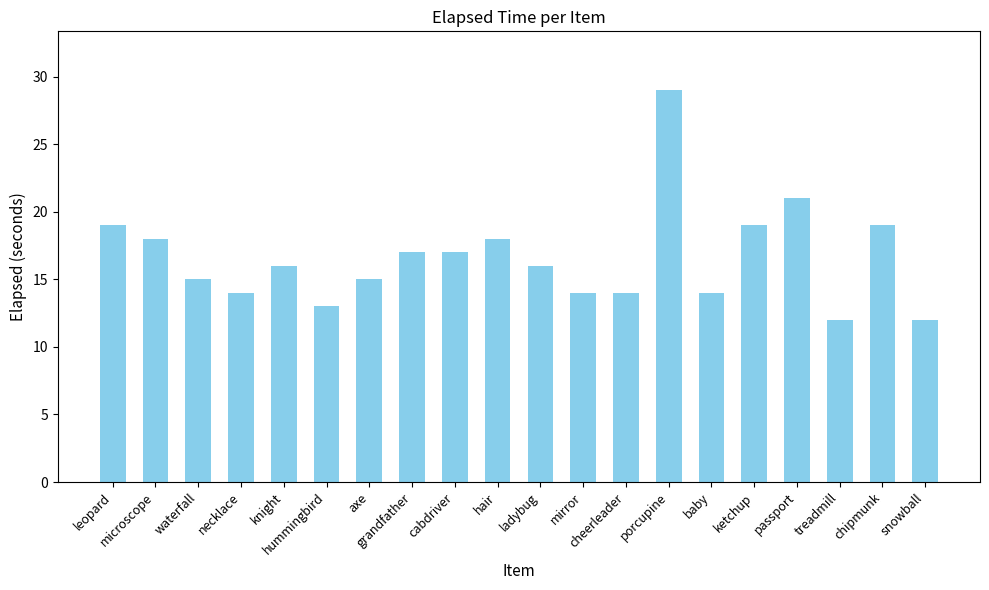

What is the change in value from hummingbird to chipmunk?

+6